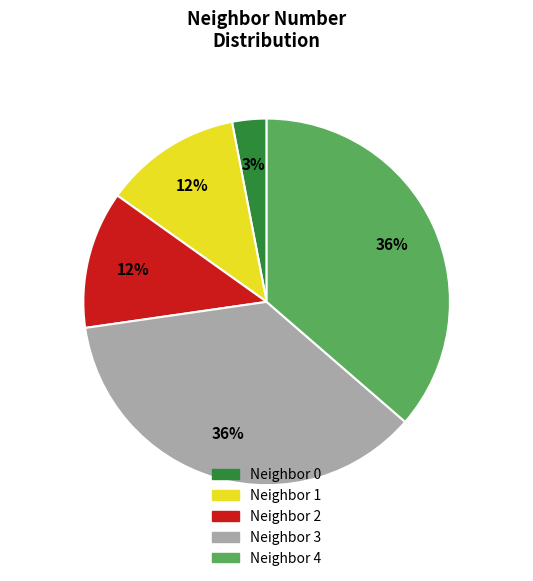

To the nearest percent, what is the difference between the largest and smallest slice percentages?

33%